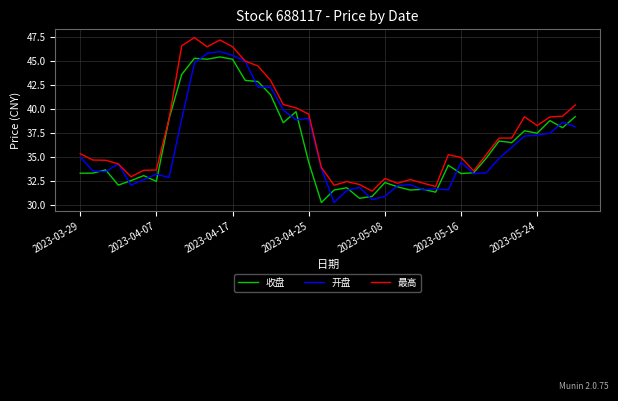

Which series has the largest total across all categories?

最高